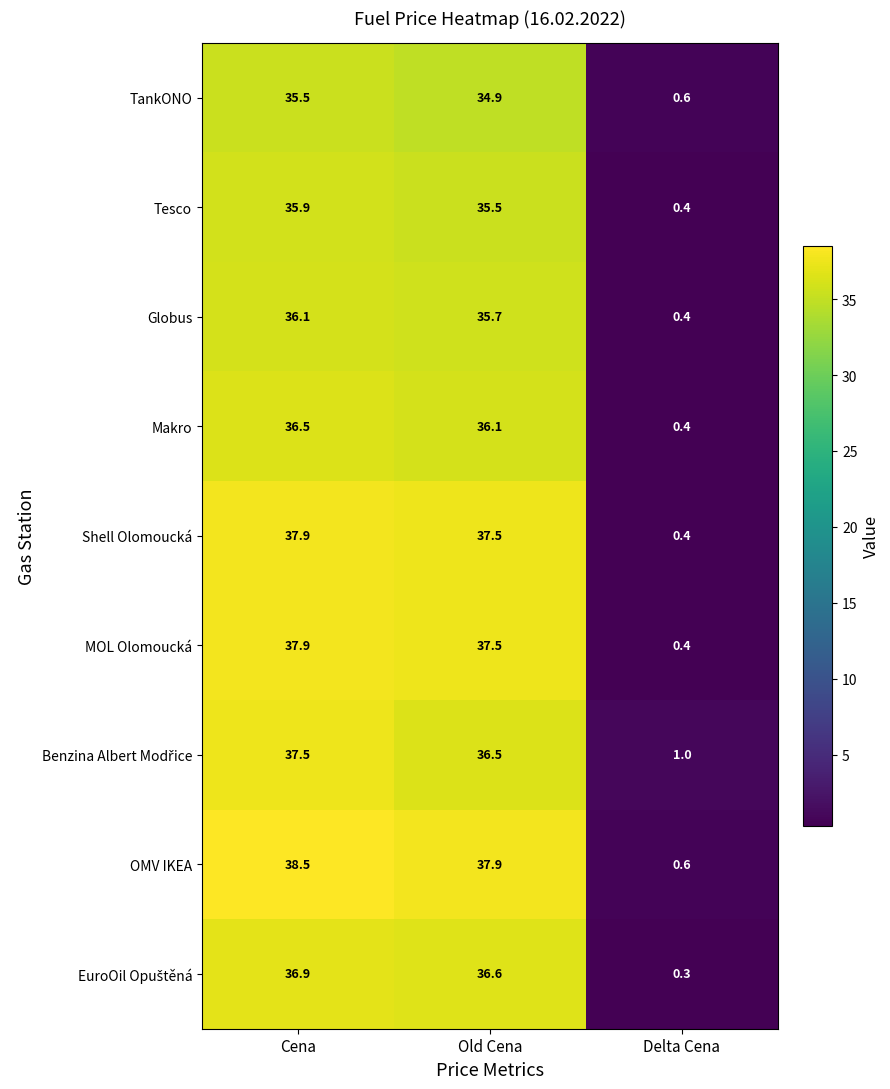

At which category is the sum across all series the highest?

Cena